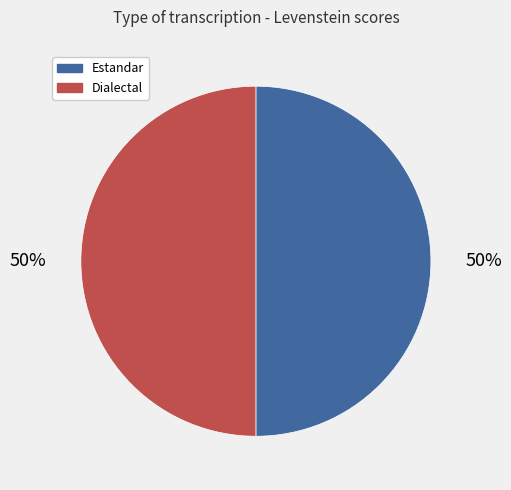

What is the ratio of the value at Estandar to the value at Dialectal?

1.0